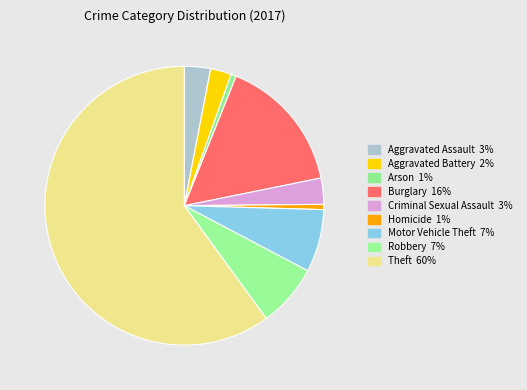

Approximately how many times larger is the value at Aggravated Battery compared to Burglary?

0.2